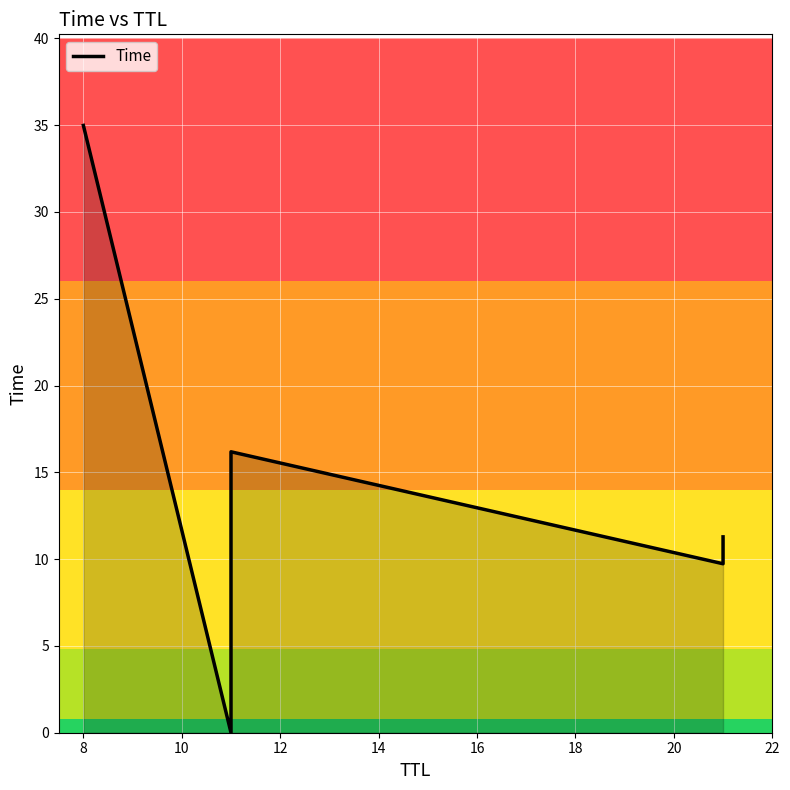

Reading left to right, extract all data points from this chart.

35.0	0.0	10.2	16.2	9.7	11.3